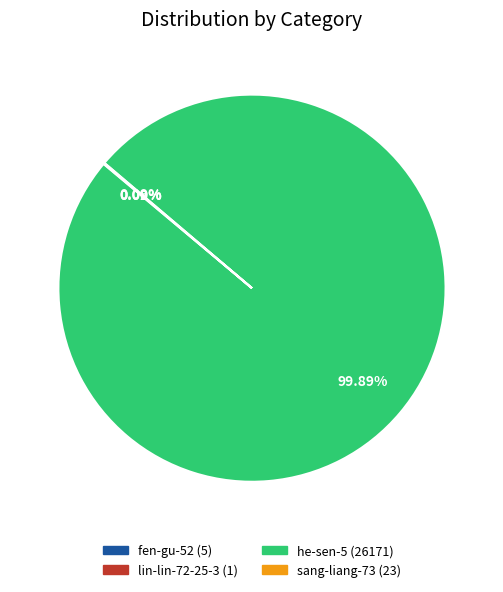

Does any single category account for the majority?

Yes